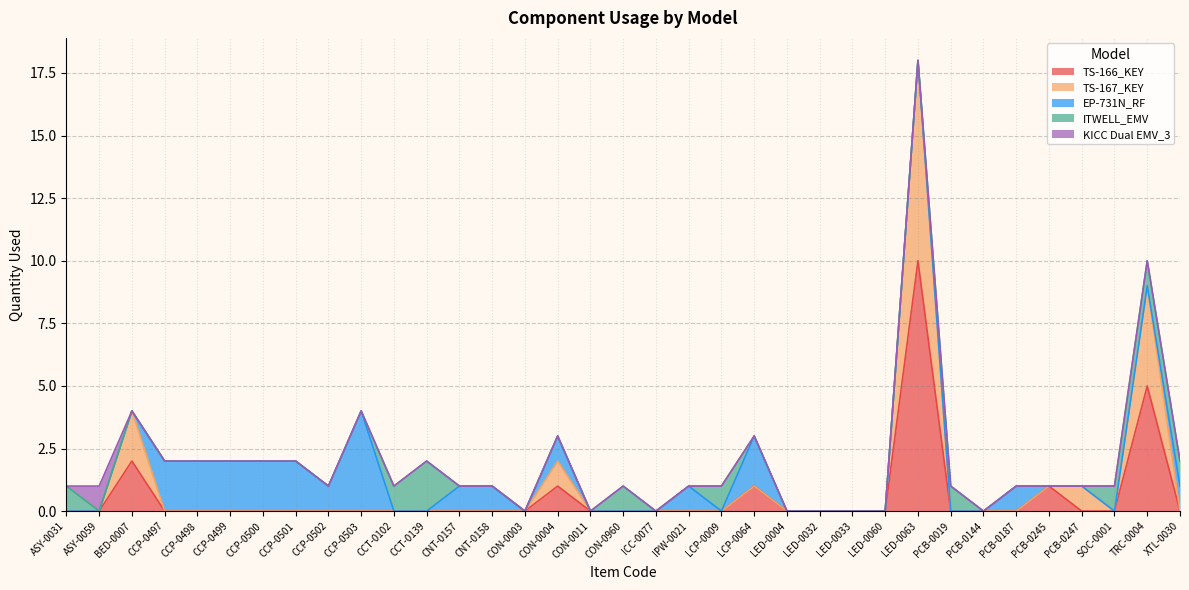

At which category does the chart reach its peak across all series?

LED-0063